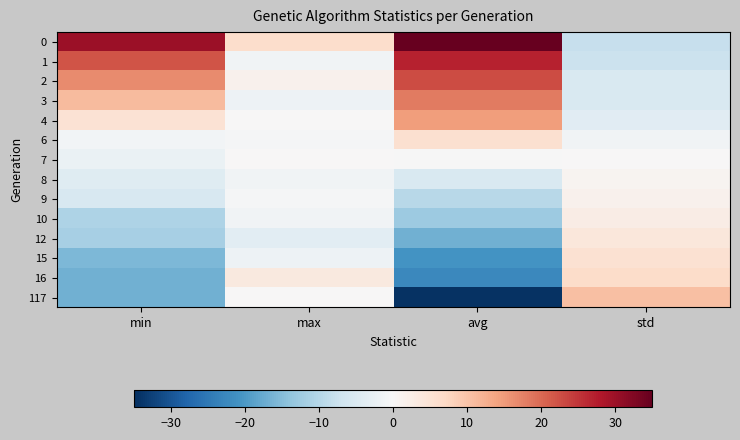

Which series has the largest range (max minus min)?

117